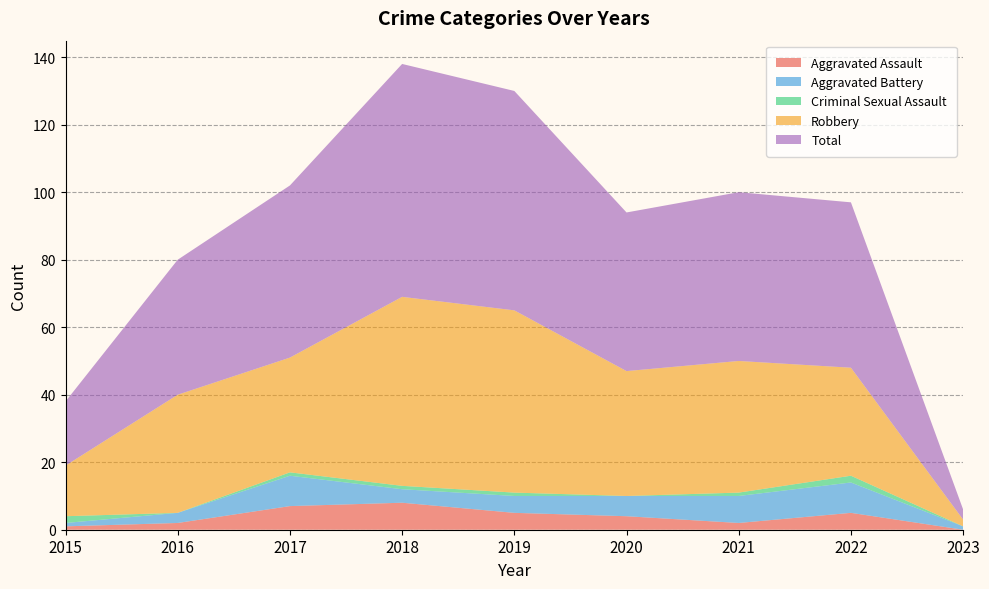

Reading left to right, transcribe all the data shown in this chart.

Aggravated Assault: 1	2	7	8	5	4	2	5	0
Aggravated Battery: 1	3	9	4	5	6	8	9	1
Criminal Sexual Assault: 2	0	1	1	1	0	1	2	0
Robbery: 15	35	34	56	54	37	39	32	2
Total: 19	40	51	69	65	47	50	49	3